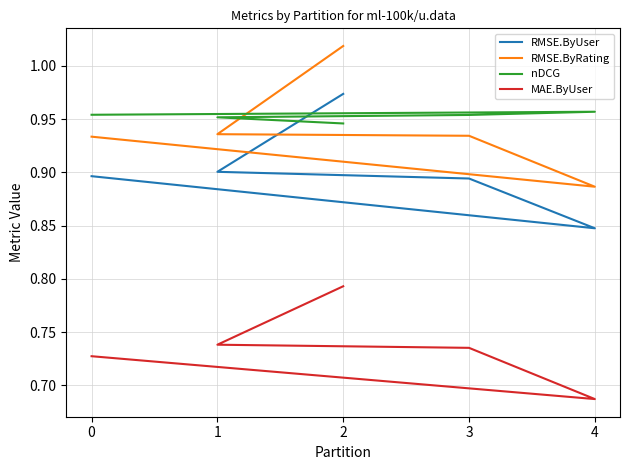

How many lines are shown in the chart?

4